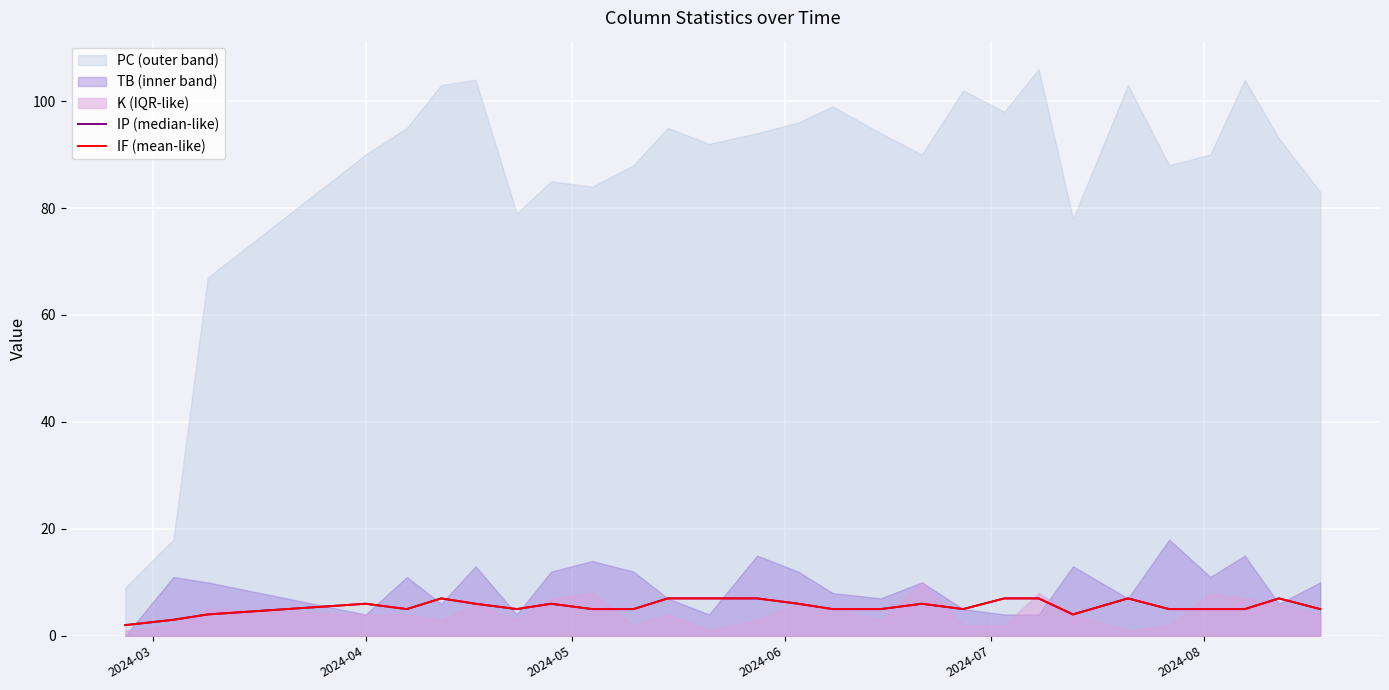

True or false: IF (mean-like) has a value of 11 at 6.

False